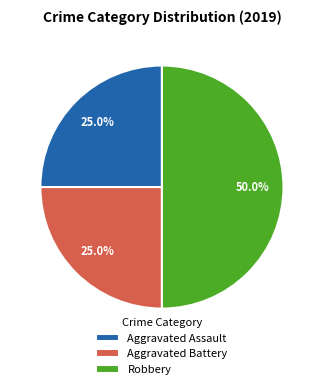

What percentage is NOT represented by Aggravated Battery?

75.0%